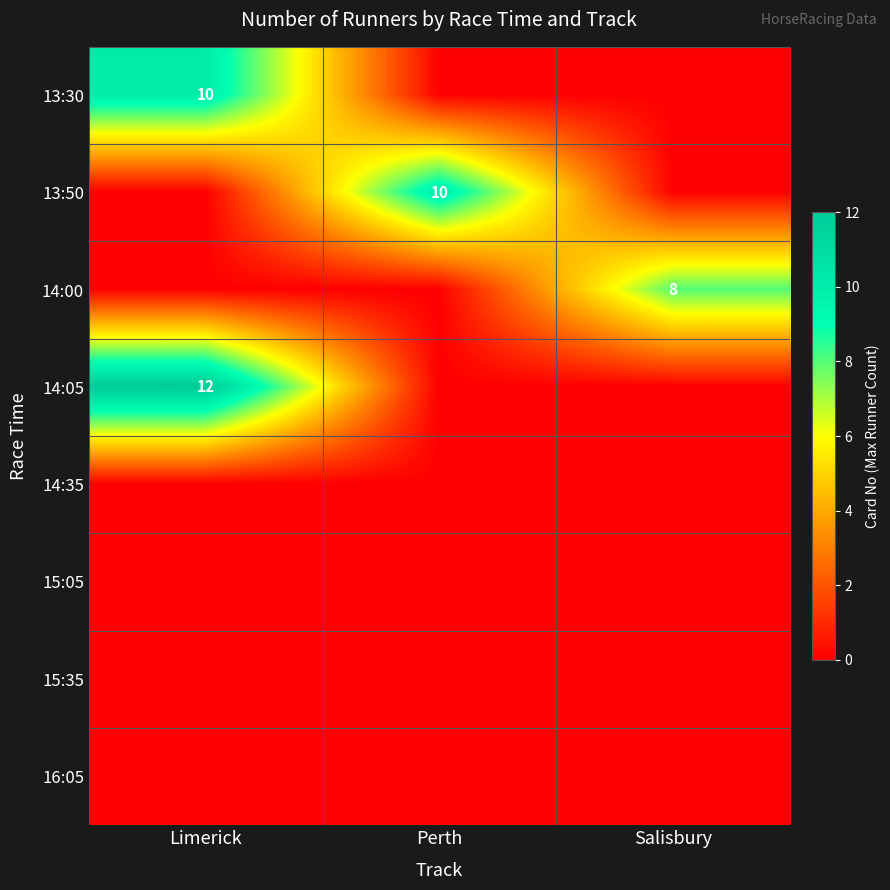

Is it true that 14:05 equals 12 at Limerick?

True